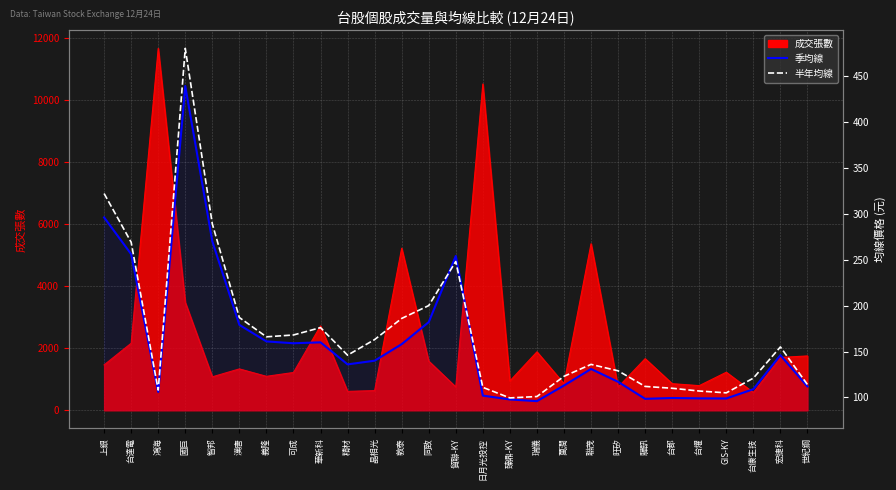

At which category does 季均線 reach its first local peak?

國巨